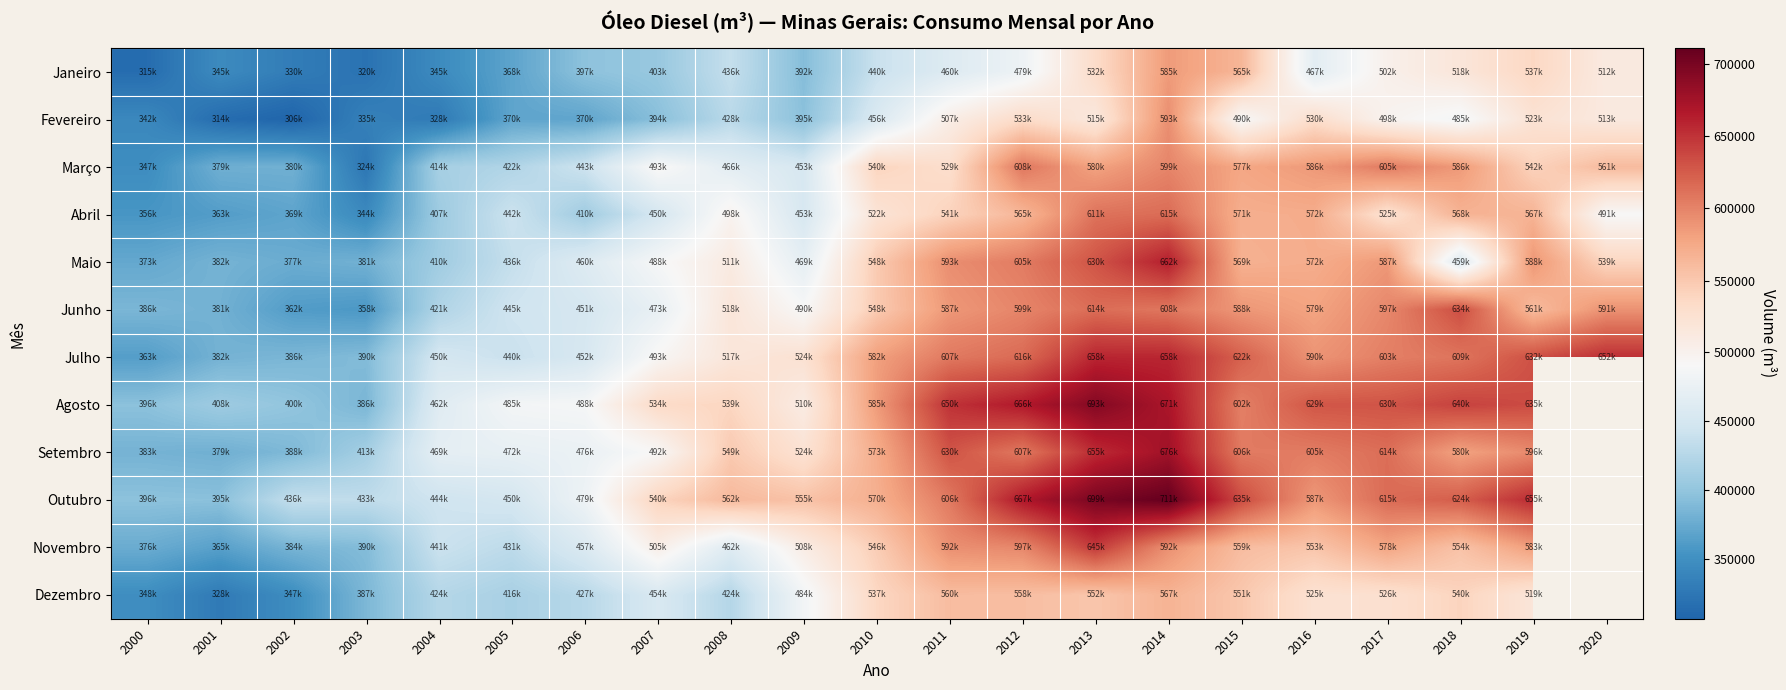

What is the approximate value of Fevereiro at 2017?

497998.9